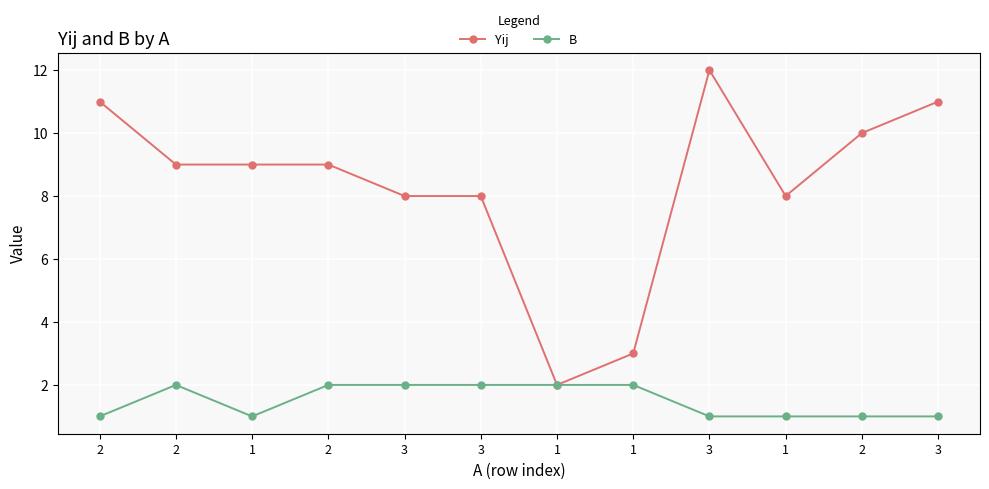

What is the label of the 4th point from the right?

3